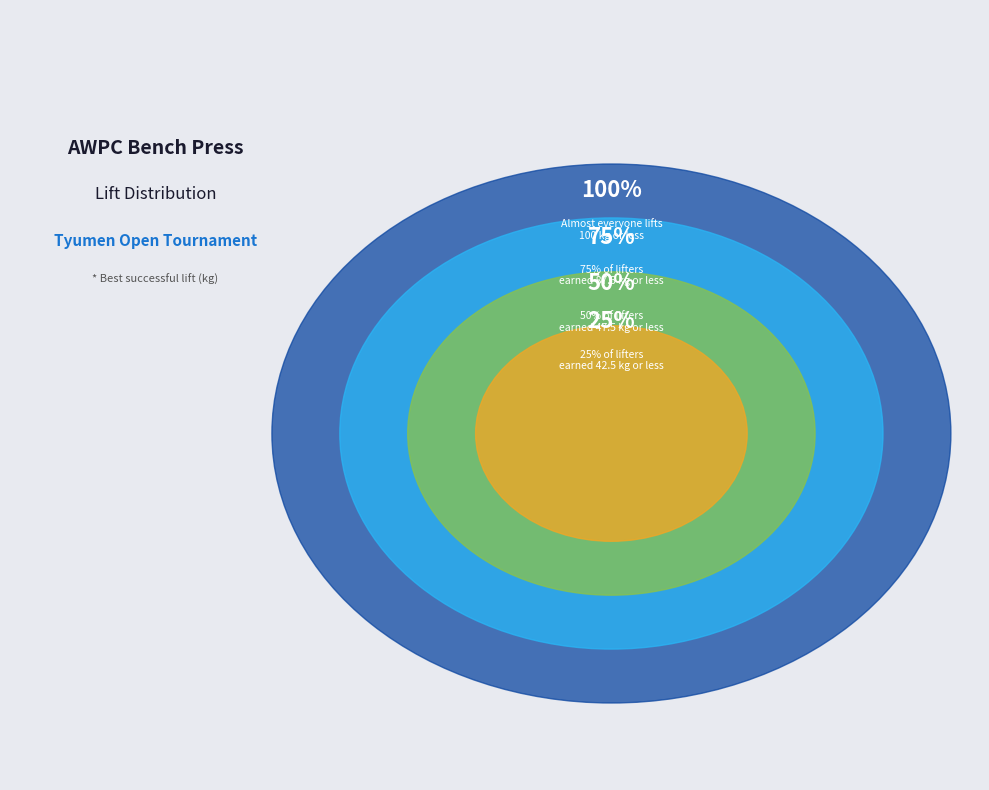

What portion of the pie excludes open?

81.3%